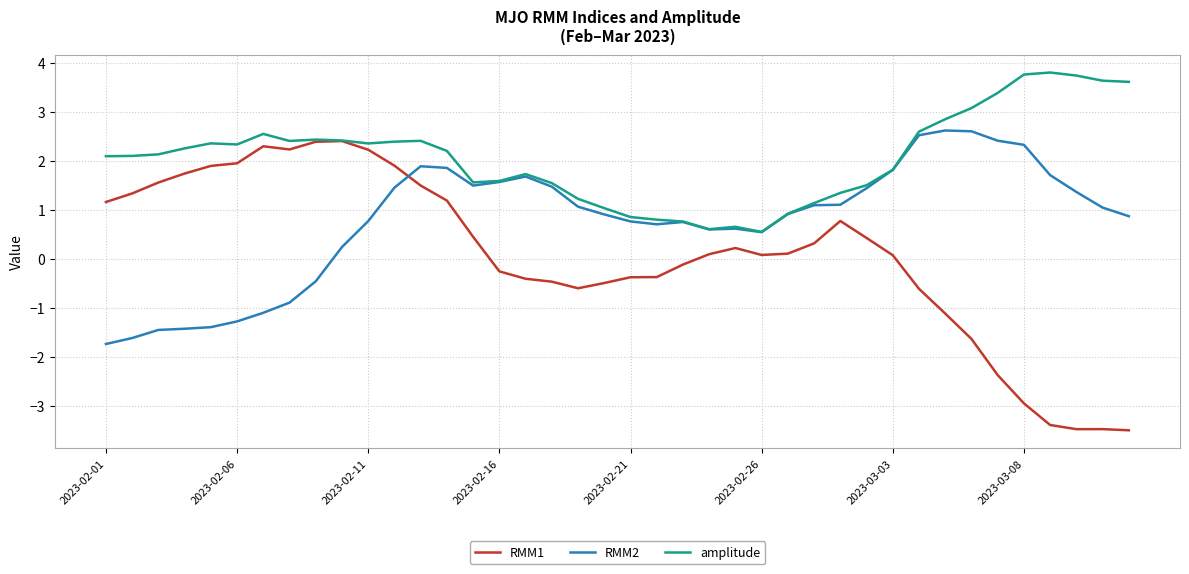

Which series has the largest range (max minus min)?

RMM1